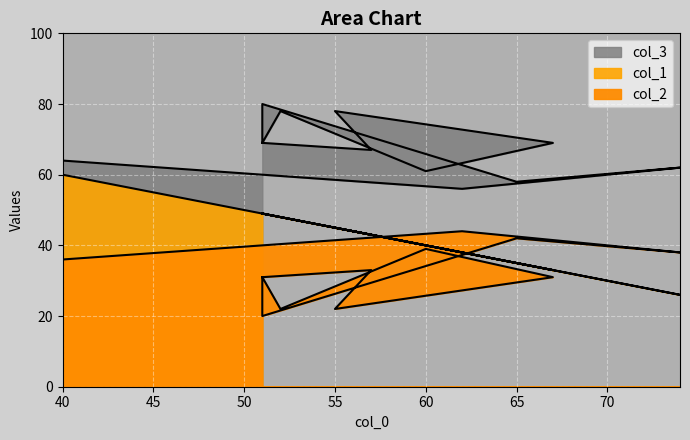

Rank the categories by col_2 value from lowest to highest.

51, 52, 55, 51, 67, 51, 57, 40, 74, 60, 65, 62